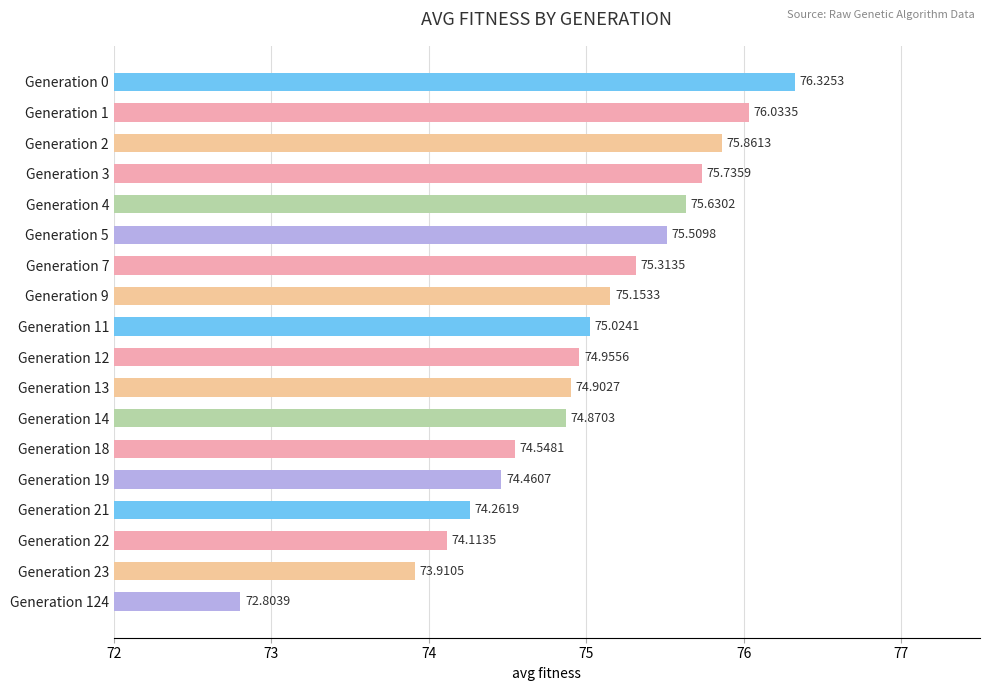

What is the minimum value shown in the chart?

72.8